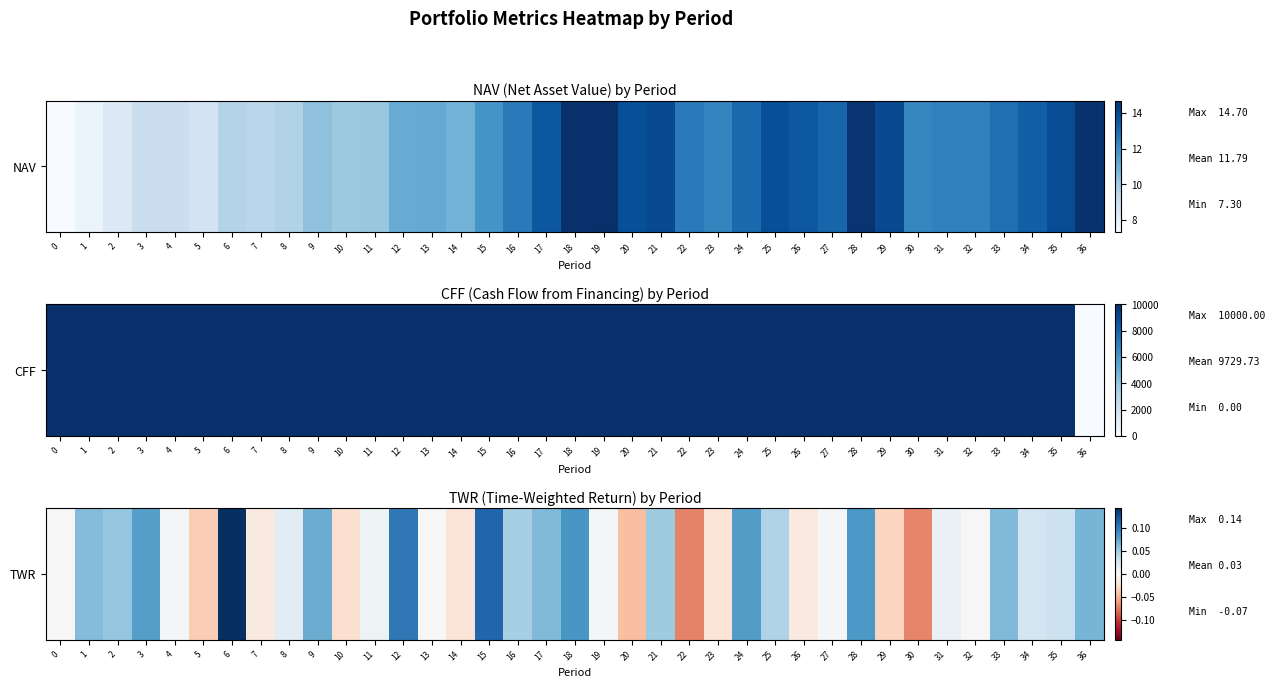

The chart shows a value of 0.0 at 19. True or false?

False